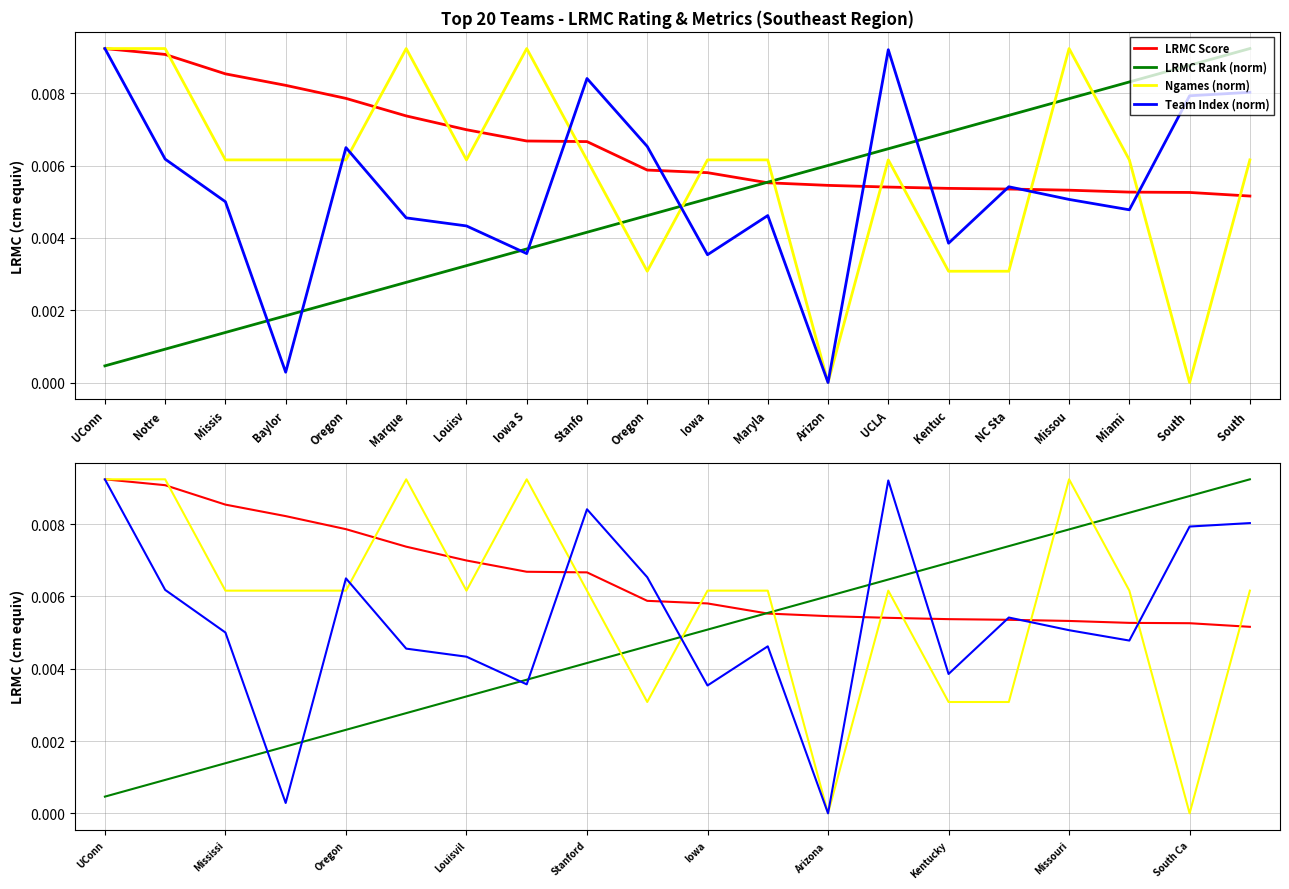

What is the label of the 4th point from the right?

Missou